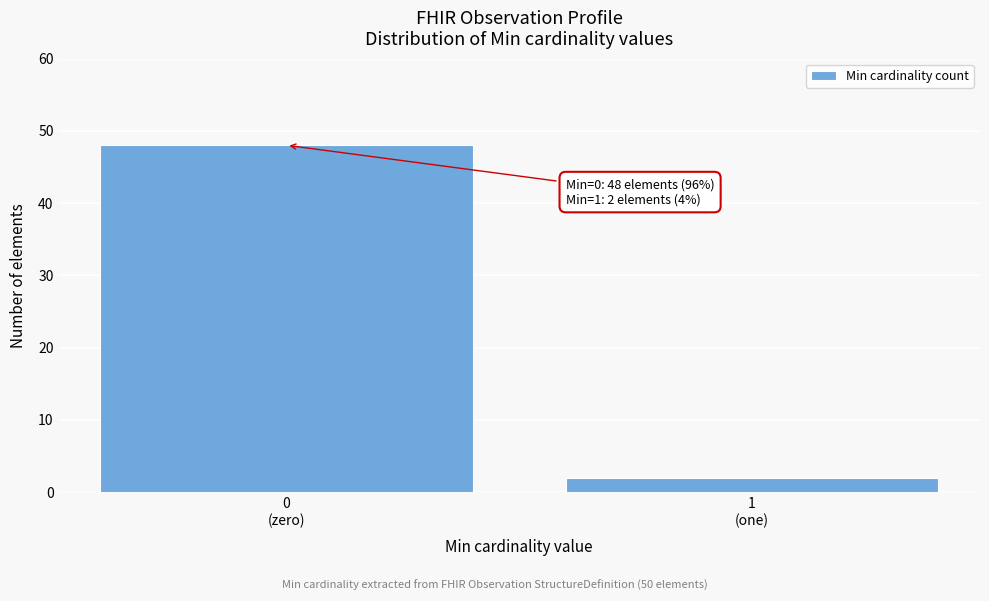

Reading right to left, transcribe all the data shown in this chart.

2	48